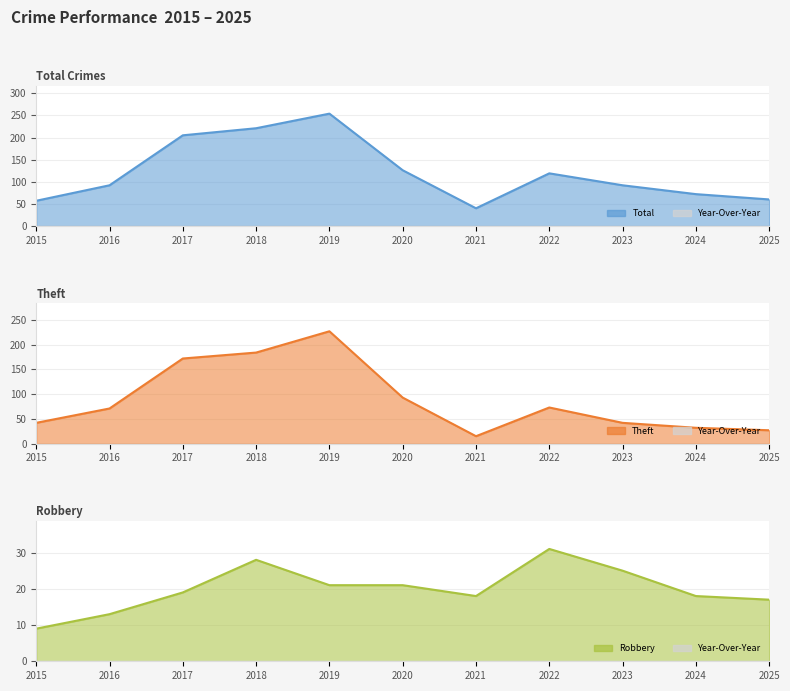

Which series has the widest spread of values?

Total